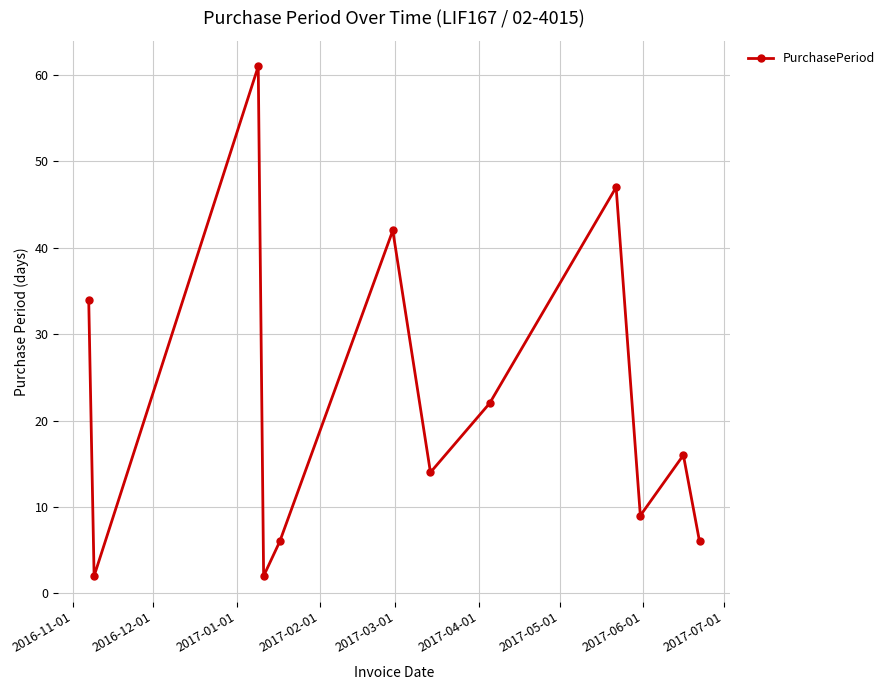

What is the value of the 8th point from the left?

22